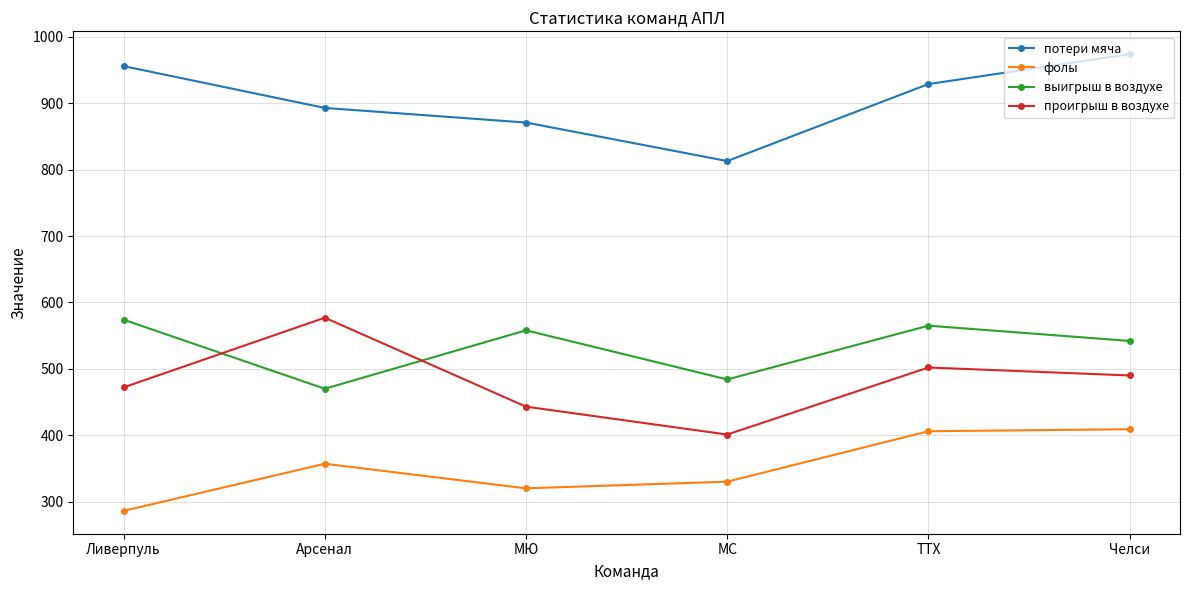

What is the spread (max minus min) of values at Арсенал?

536